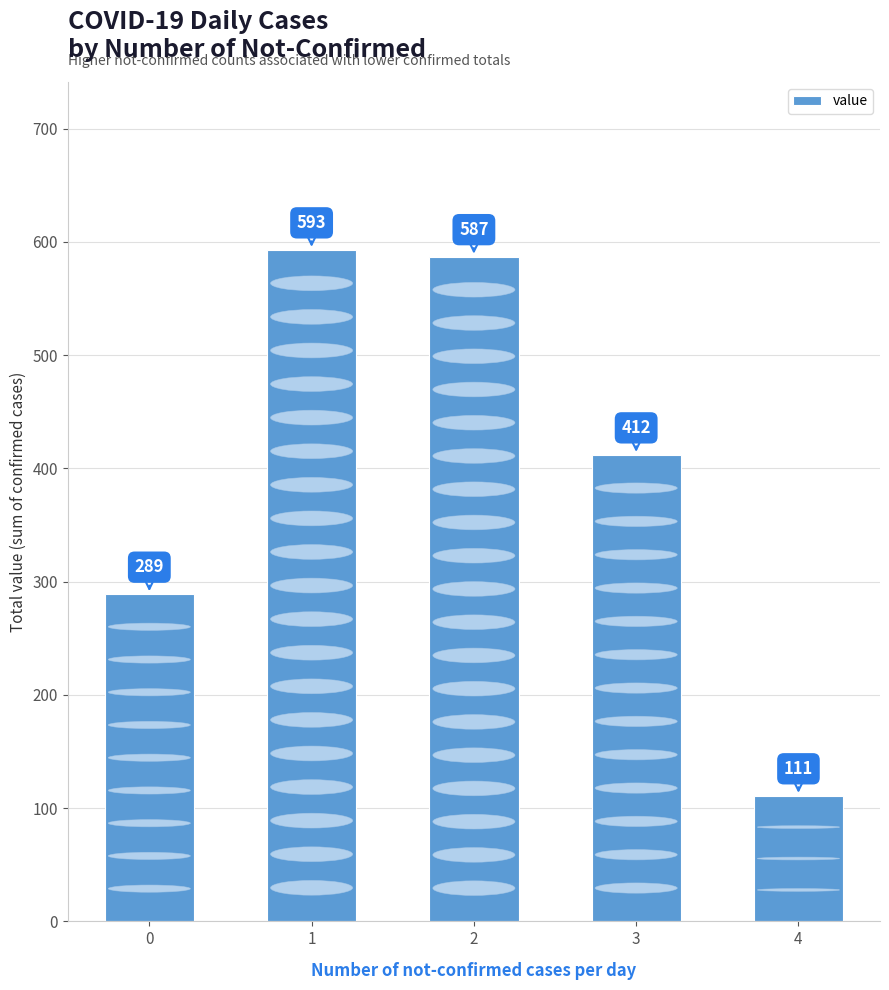

What is the maximum value shown in the chart?

593